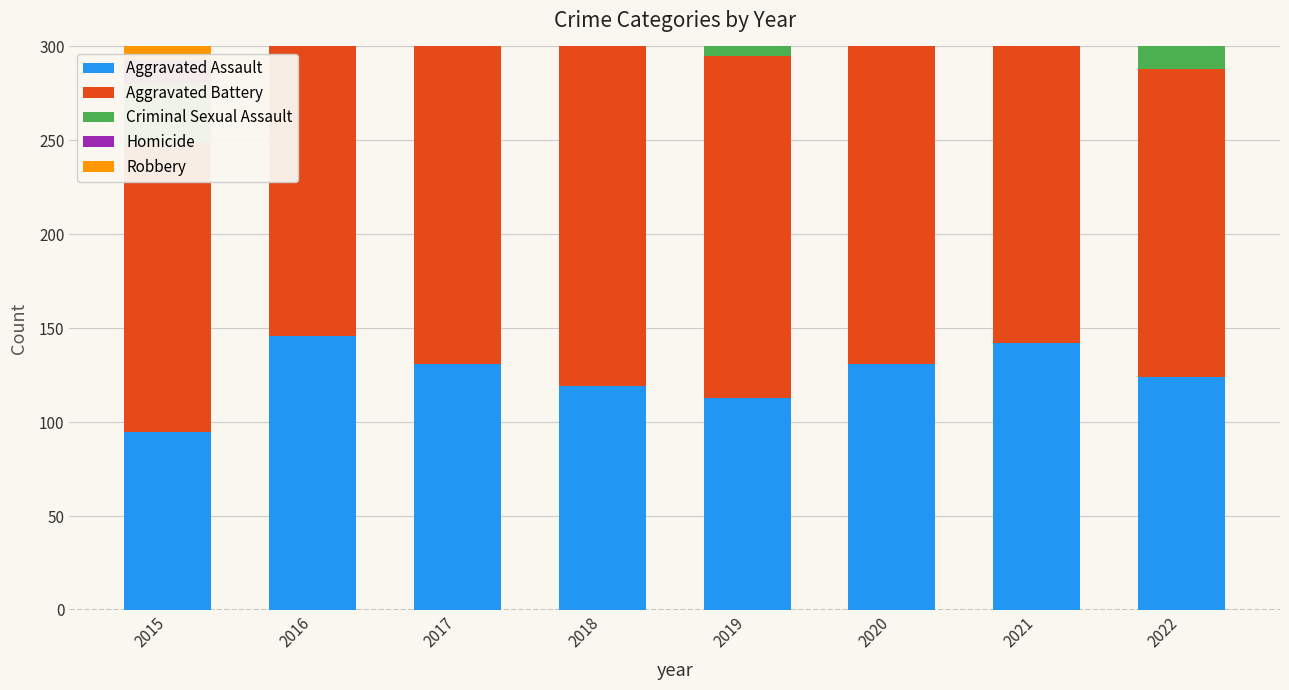

Reading right to left, what are all the values shown in this chart?

Aggravated Assault: 124	142	131	113	119	131	146	95
Aggravated Battery: 164	181	180	182	183	191	196	154
Criminal Sexual Assault: 39	28	28	37	38	39	39	31
Homicide: 16	20	22	14	8	8	18	13
Robbery: 120	153	124	150	204	224	247	212